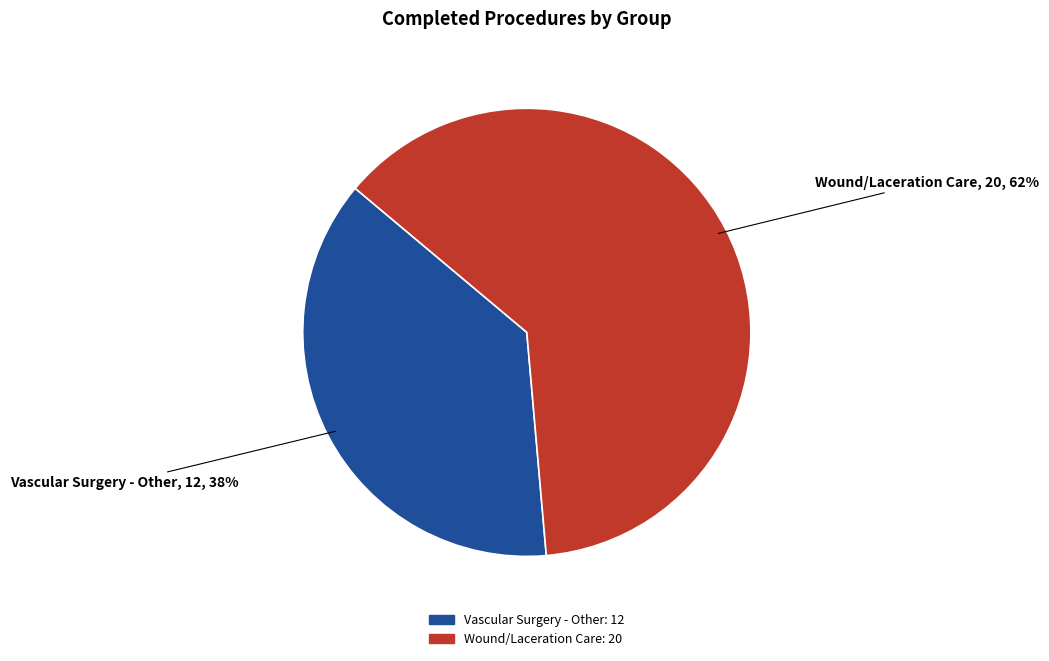

Rank the categories by value from lowest to highest.

Vascular Surgery - Other, Wound/Laceration Care